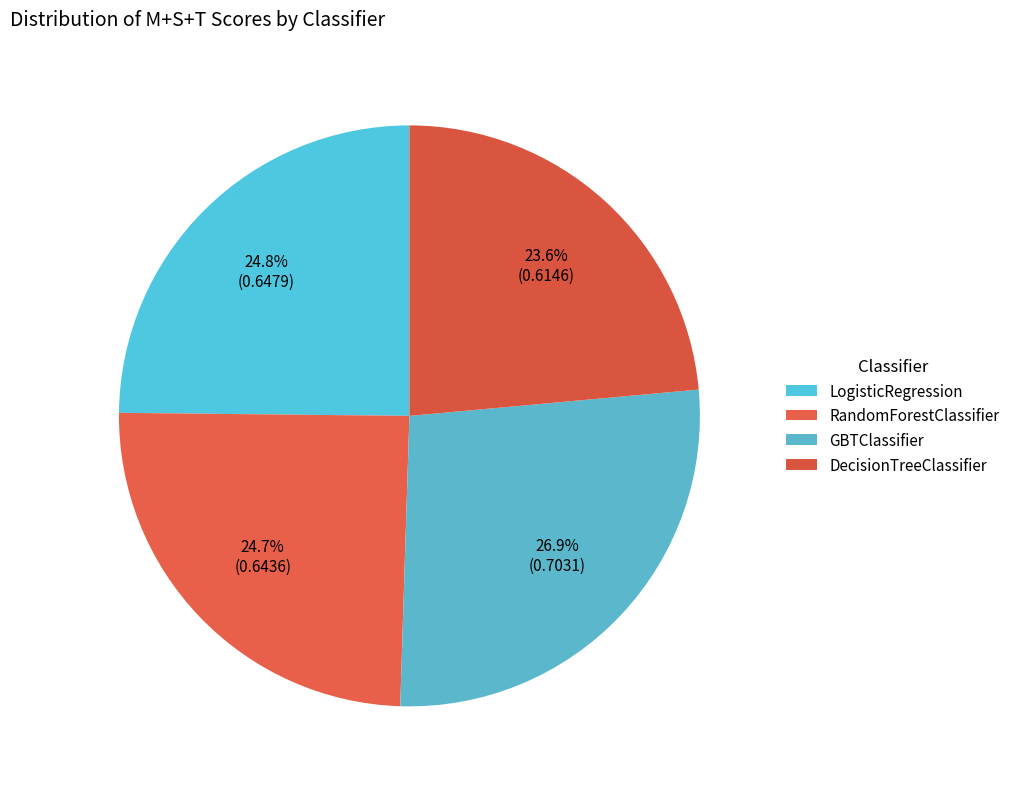

Count the number of slices in the pie.

4